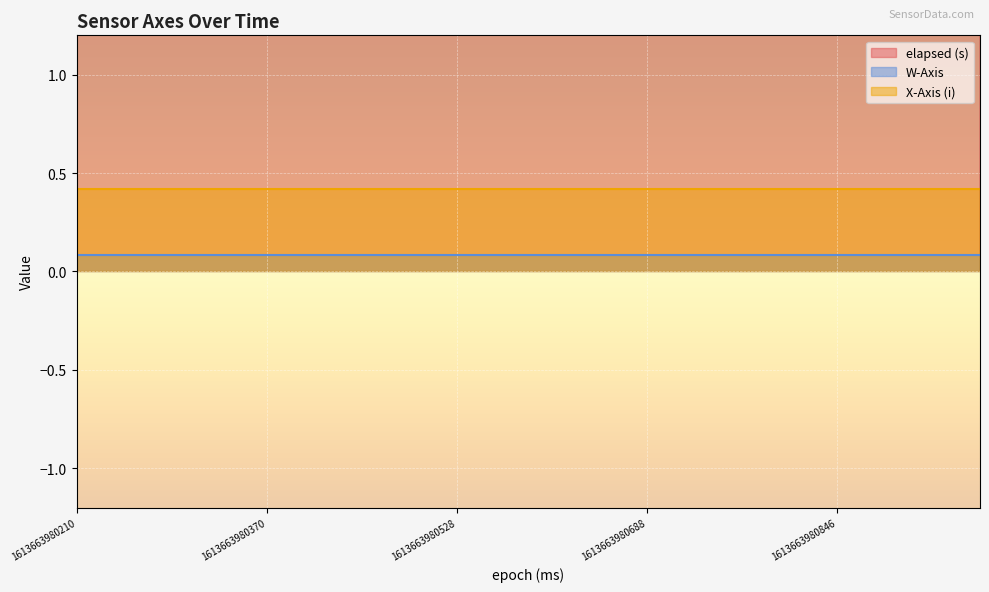

Rank the series by their maximum value, from highest to lowest.

elapsed (s), X-Axis (i), W-Axis